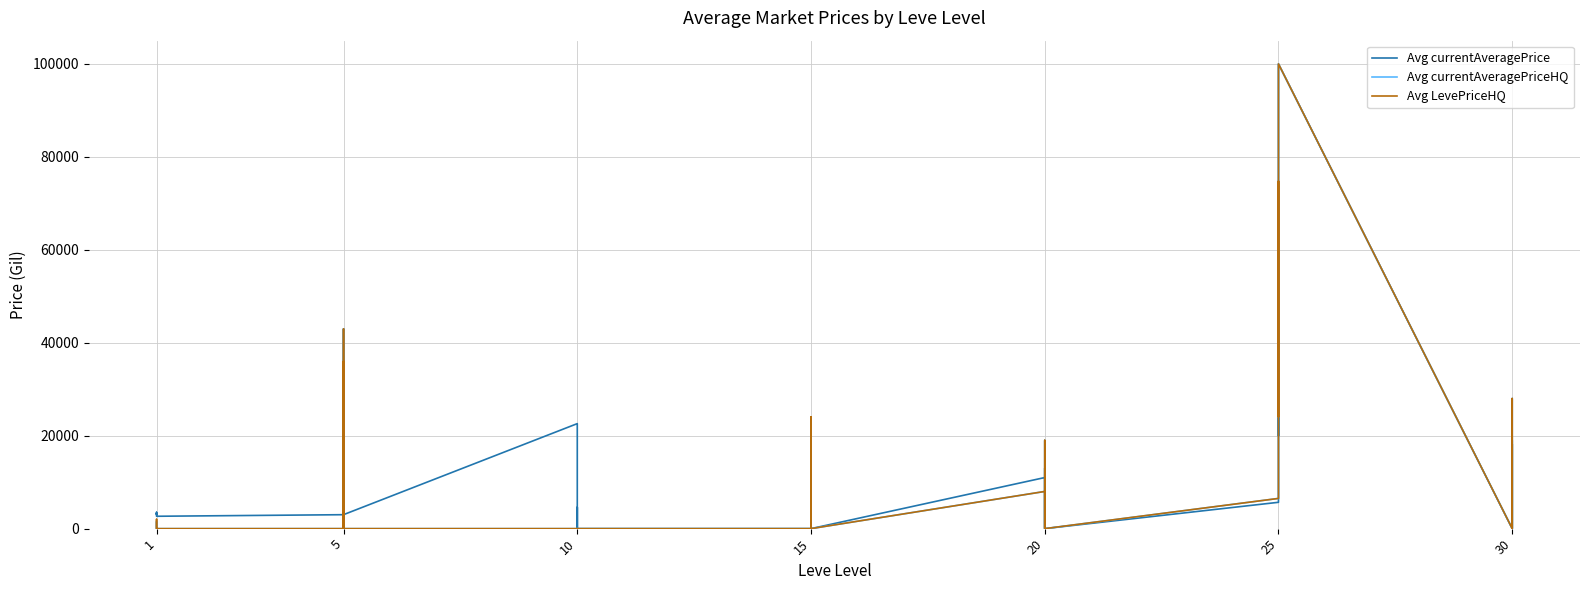

How many lines are shown in the chart?

3